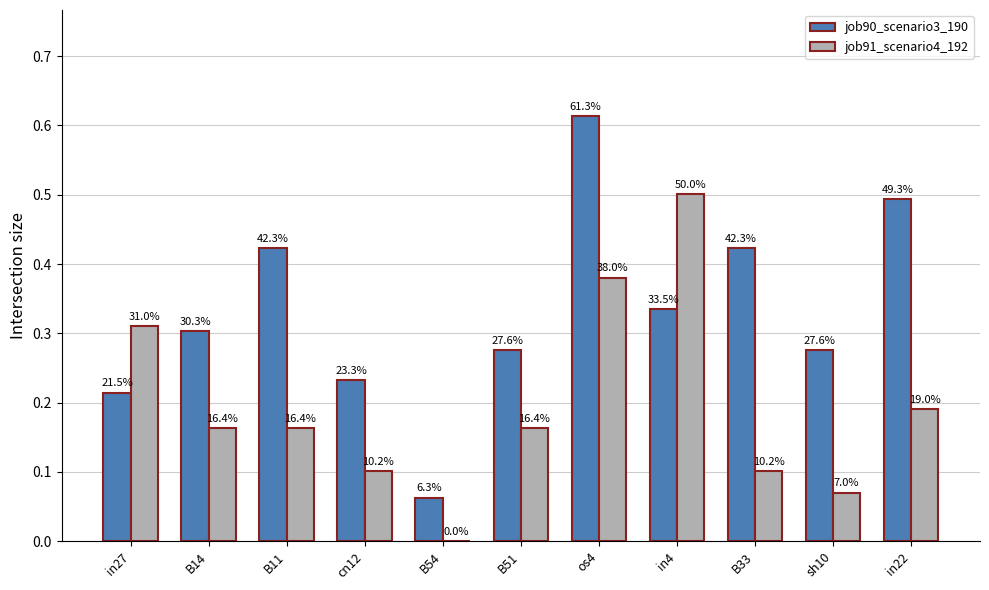

Does the chart contain stacked bars?

No